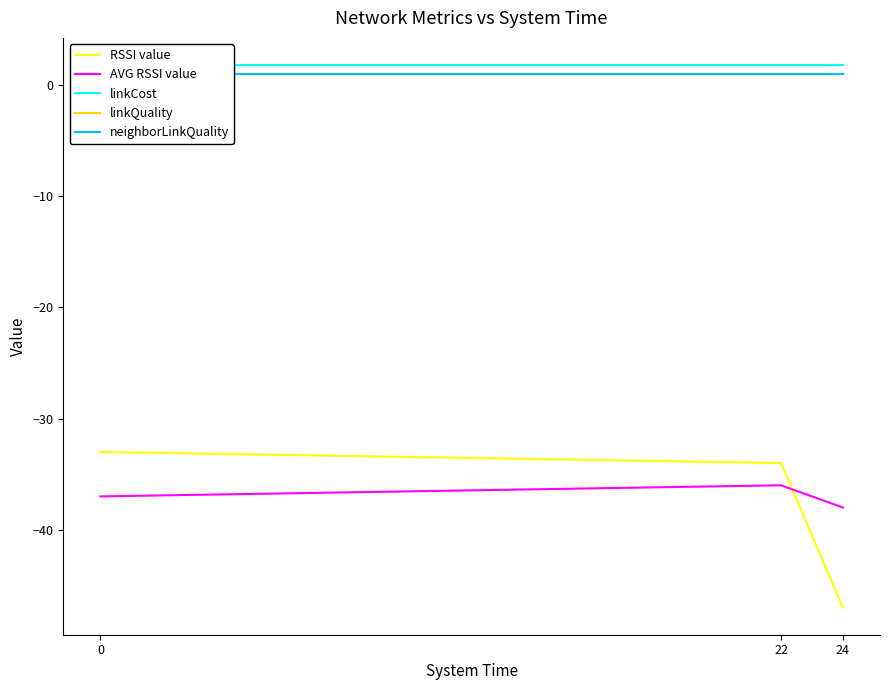

Which series changed the most between 0 and 24?

RSSI value